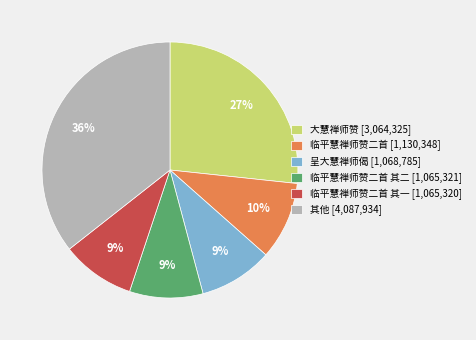

Which slice is the largest?

其他 [4,087,934]